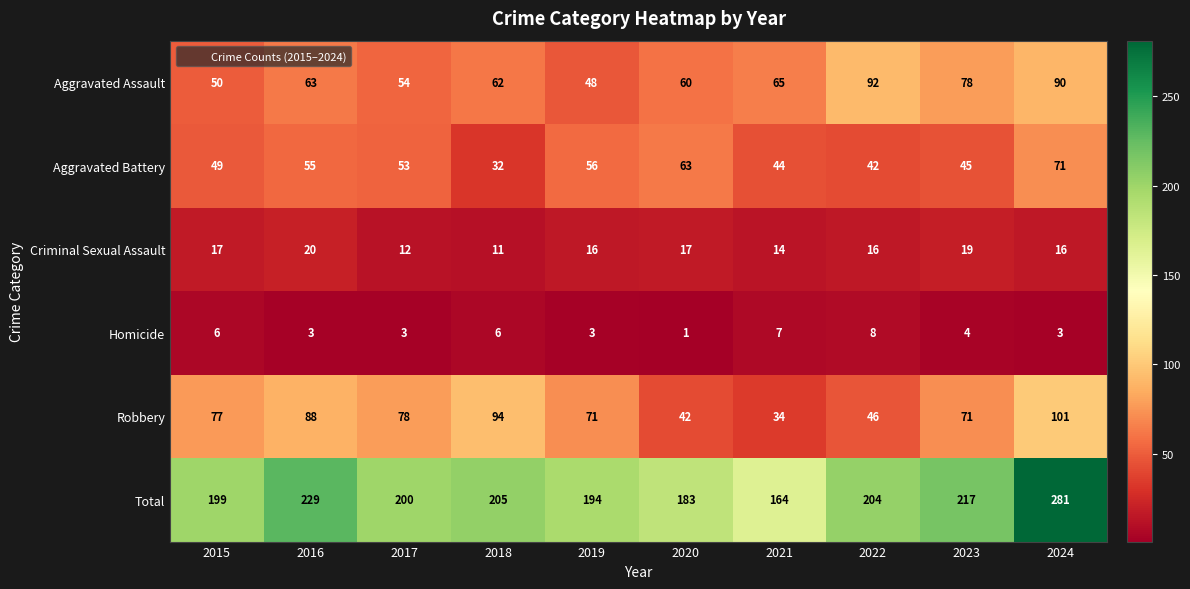

Rank the series by their maximum value, from lowest to highest.

Homicide, Criminal Sexual Assault, Aggravated Battery, Aggravated Assault, Robbery, Total